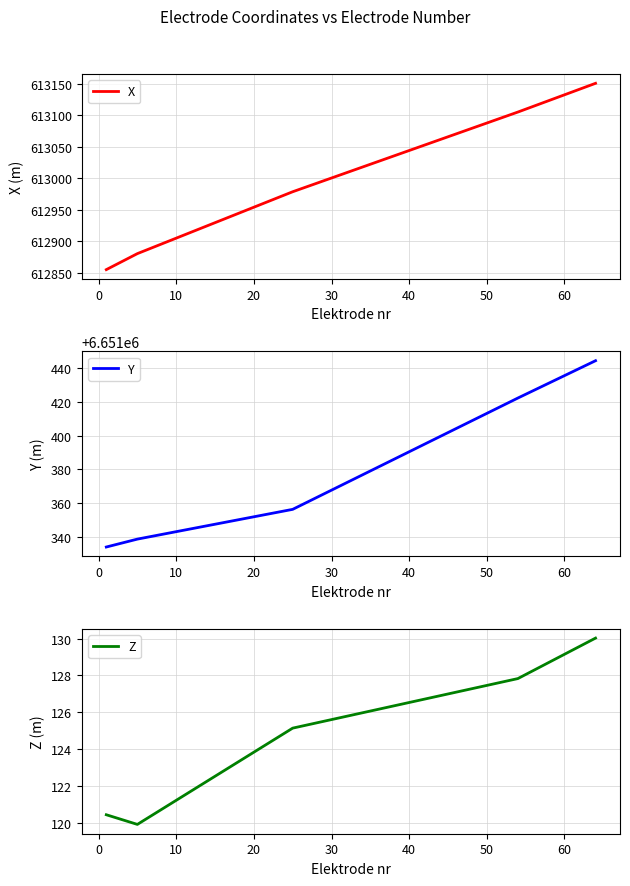

Which series has the largest total across all categories?

Y